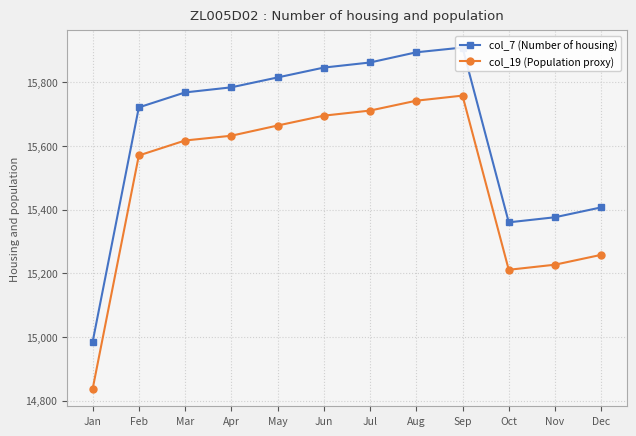

At which category does the chart reach its minimum across all series?

Jan